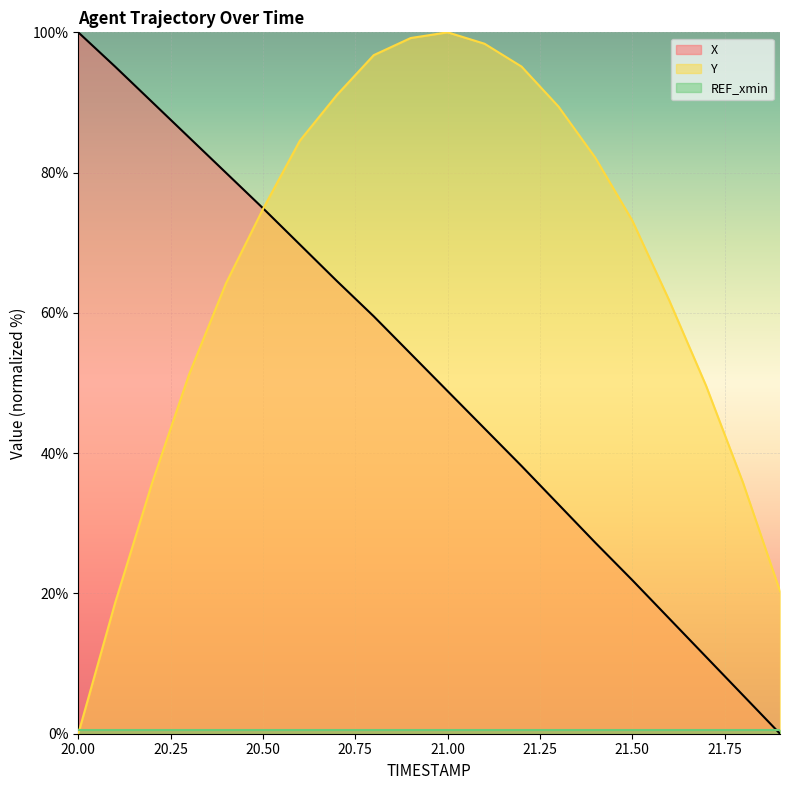

Which series has the largest total across all categories?

Y